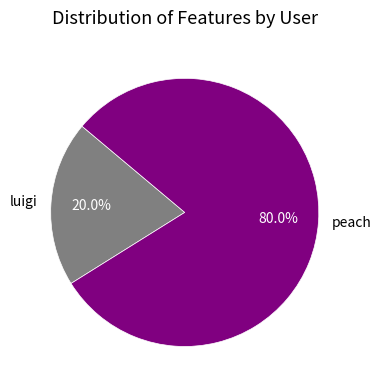

Do peach and luigi together represent more than half of the pie?

Yes